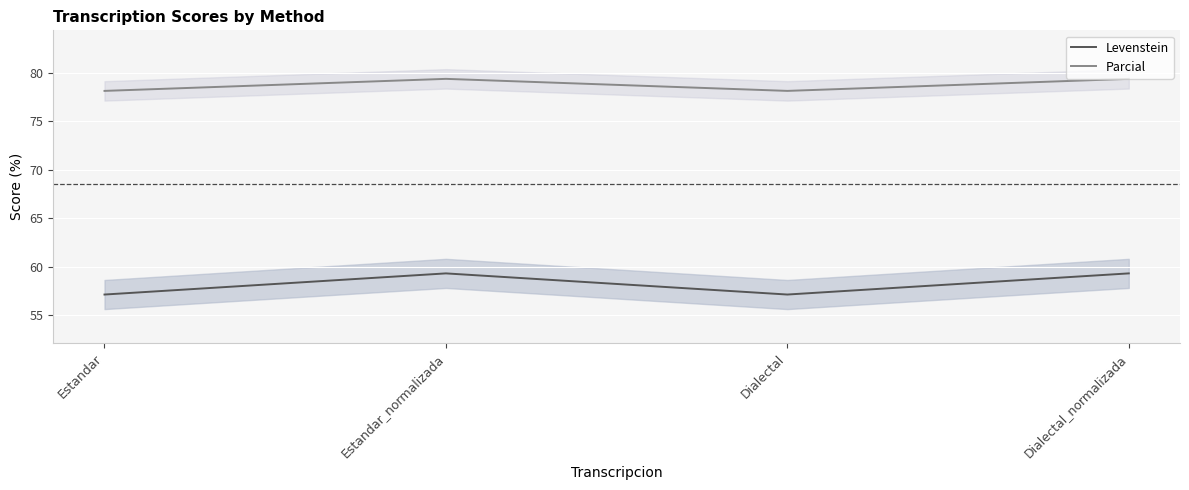

What is the difference between the Levenstein values at Estandar and Estandar_normalizada?

2.2